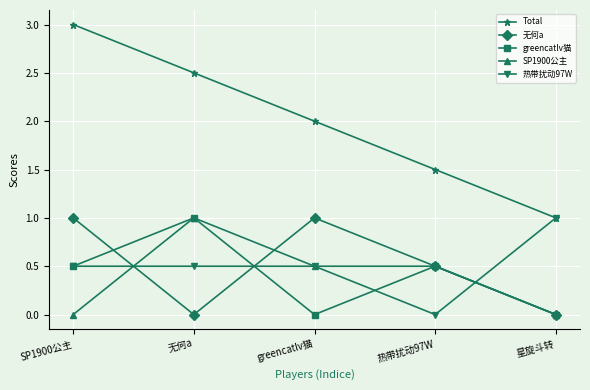

What is the label of the 4th point from the right?

无何a